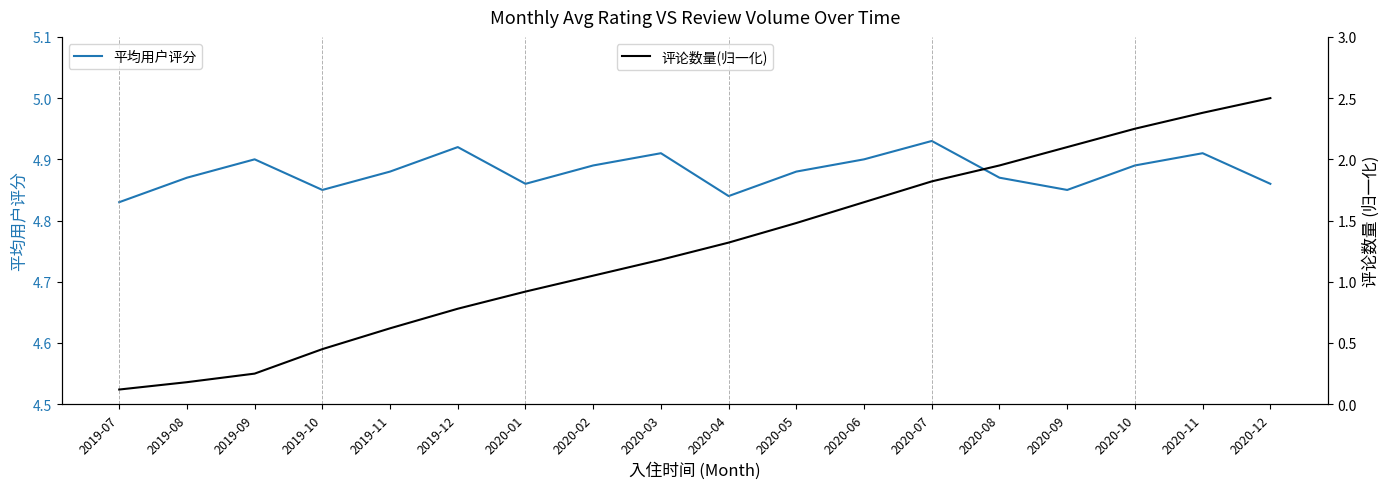

Does the chart display data point markers on the line(s)?

No